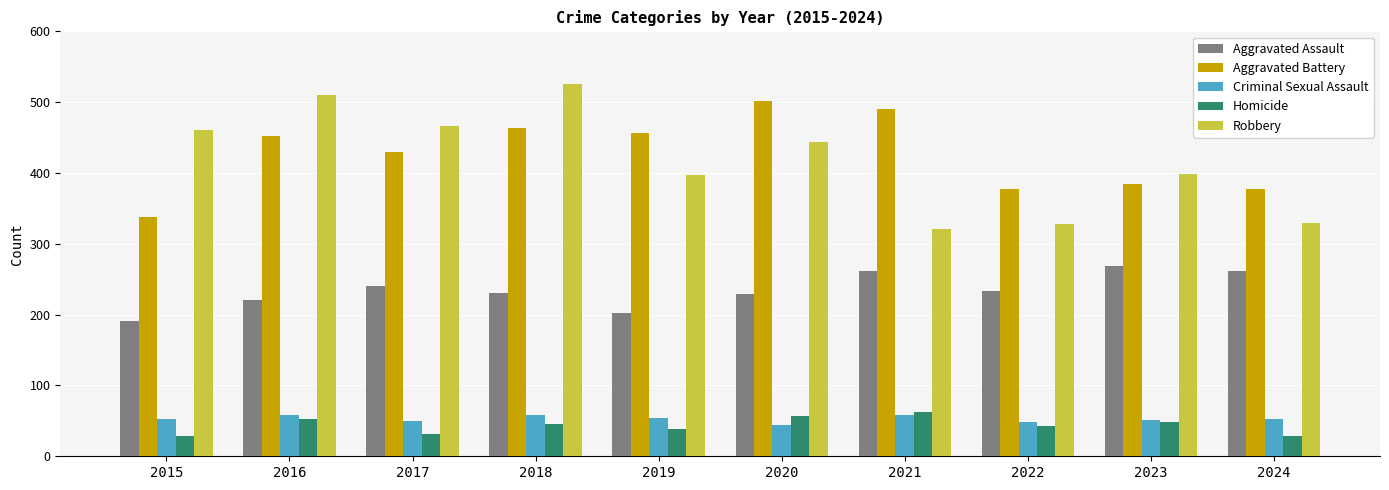

At which category is the sum across all series the highest?

2018